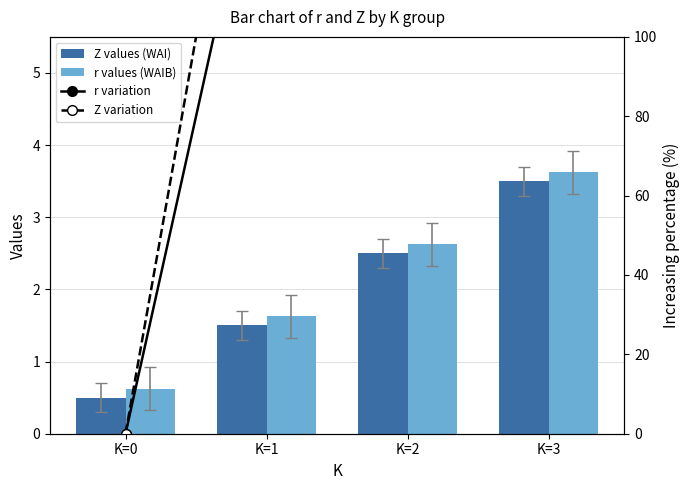

At which label is Z values (WAI) closest to 2?

K=1